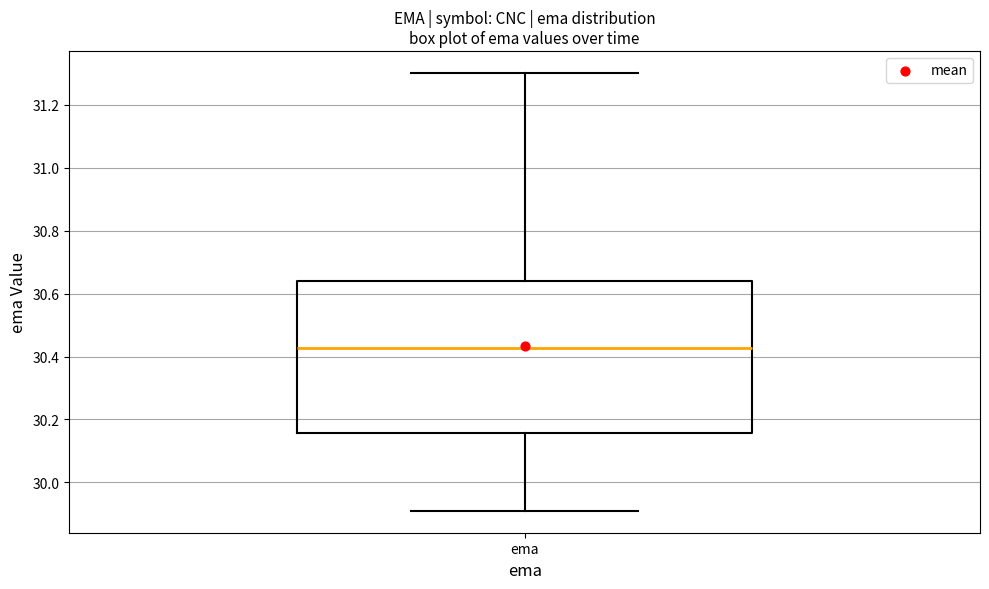

Transcribe this box plot: give where the median line is, the range the box spans, and where the two whiskers end, as read against the y-axis. The values are not printed on the chart, so give them approximately, as read against the axis.

median 30.42, box 30.16 to 30.64, whiskers 29.90 to 31.30